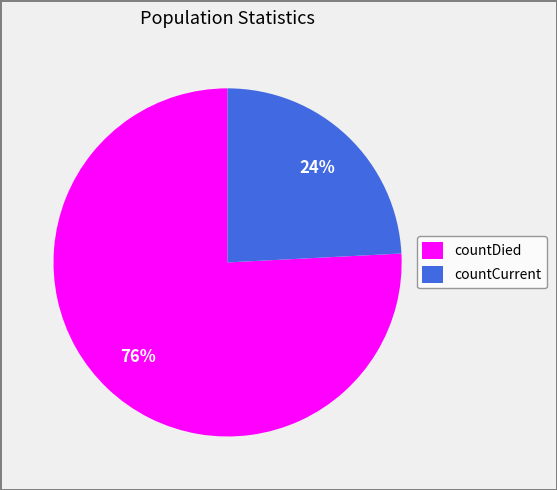

Is the sum of countDied and countCurrent greater than half?

Yes